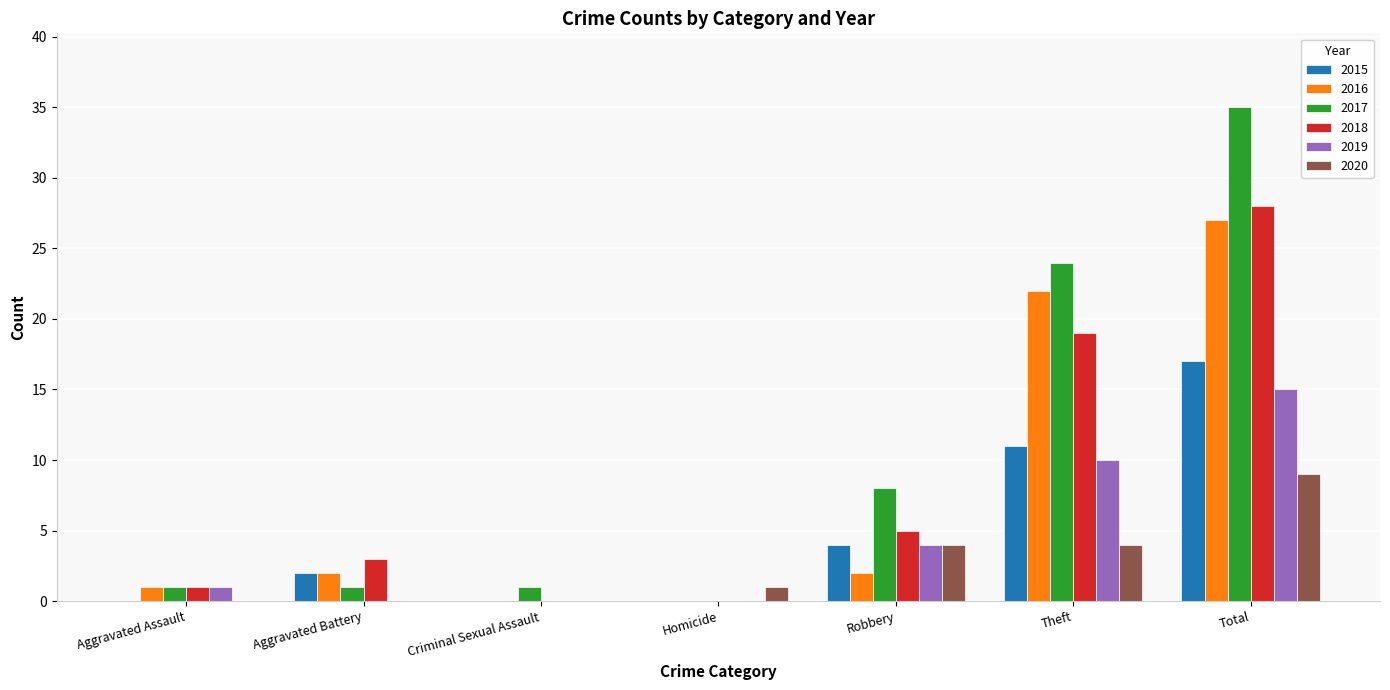

The value of 2017 at Total is 35. True or false?

True